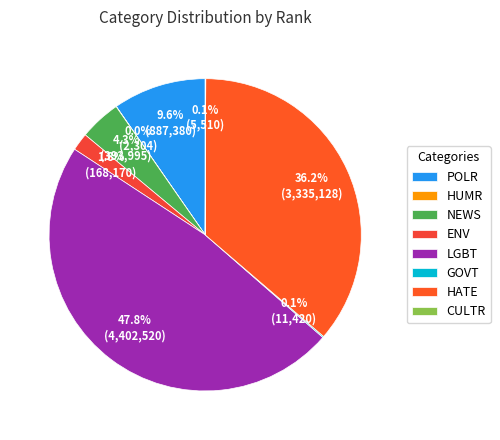

What is the change in value from POLR to HATE?

+2447748